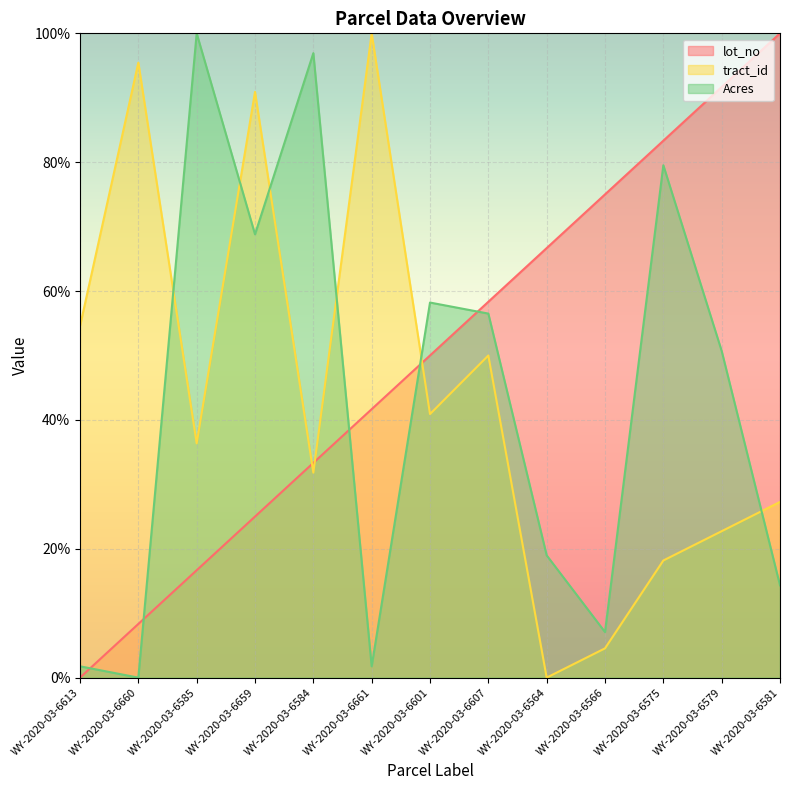

What is the label of the 7th point from the right?

WY-2020-03-6601